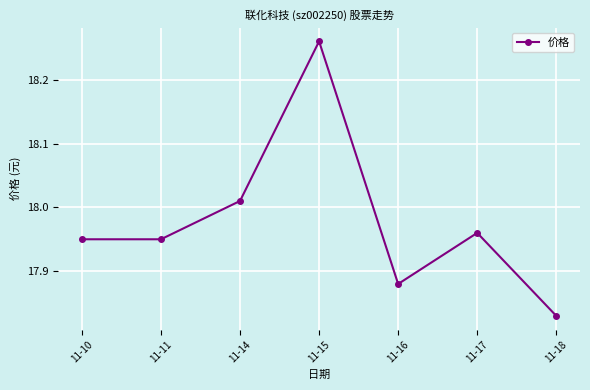

At which category does the chart reach its minimum across all series?

11-18